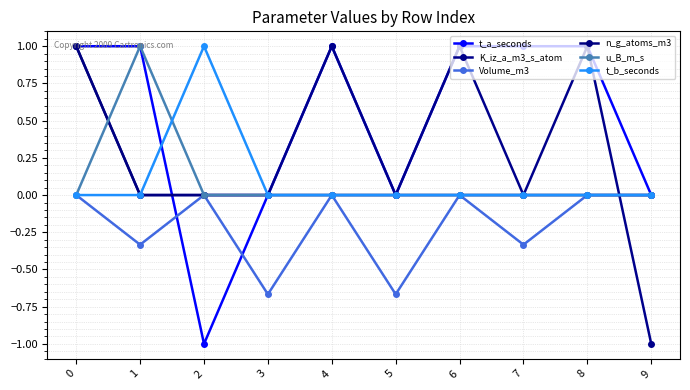

Which series has the widest spread of values?

t_a_seconds